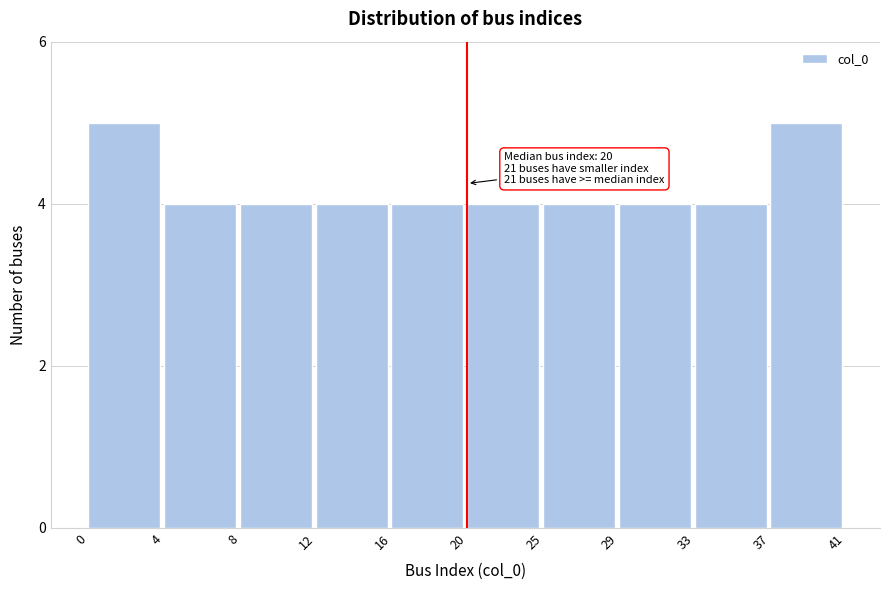

Reading left to right, list all the values displayed in this chart.

5	4	4	4	4	4	4	4	4	5